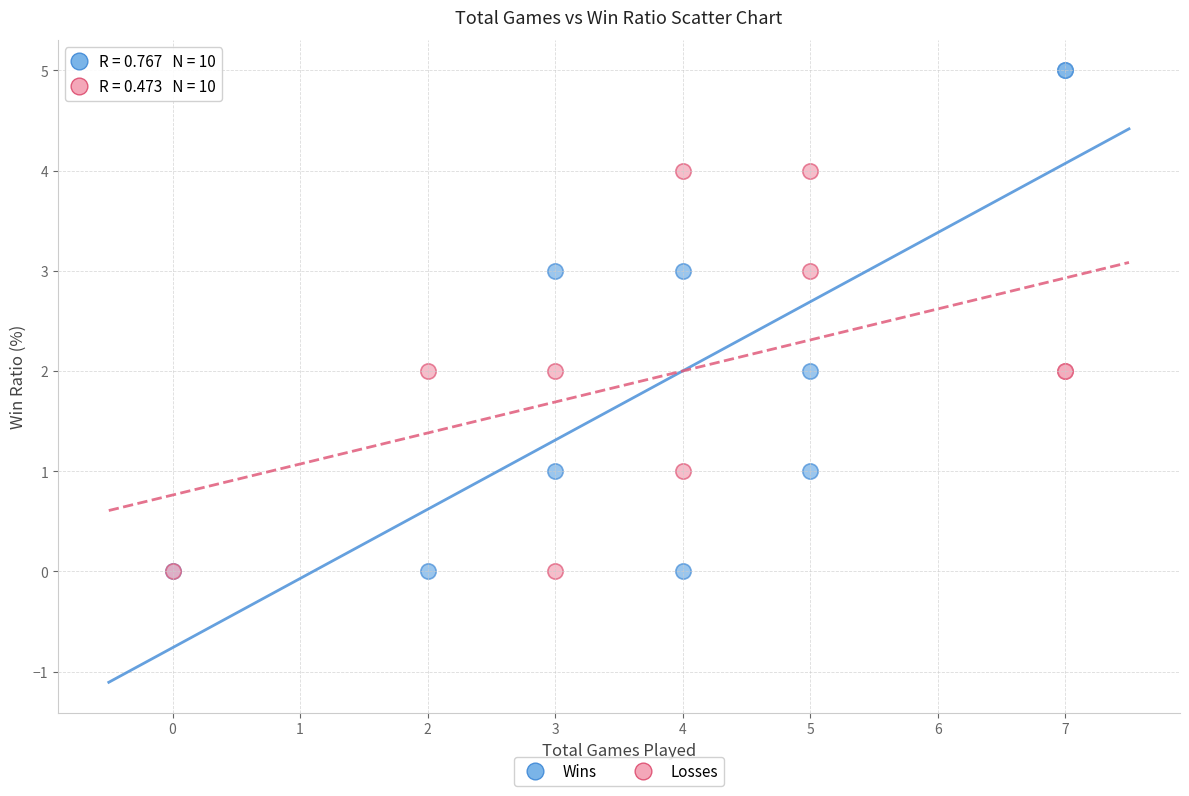

Which series contains the highest Y value?

Wins